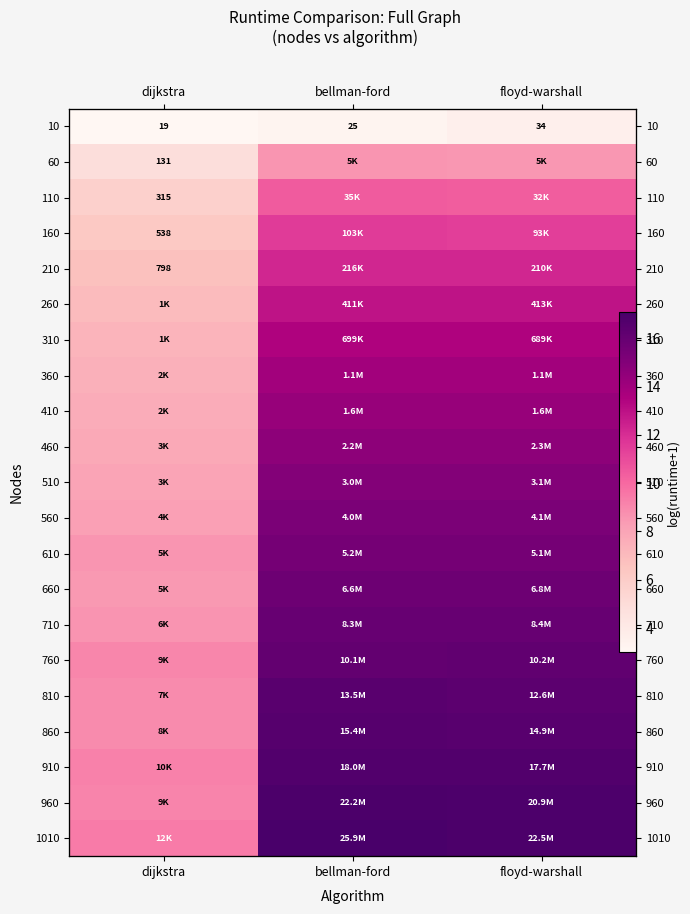

The value of 310 at floyd-warshall is 8.3. True or false?

False